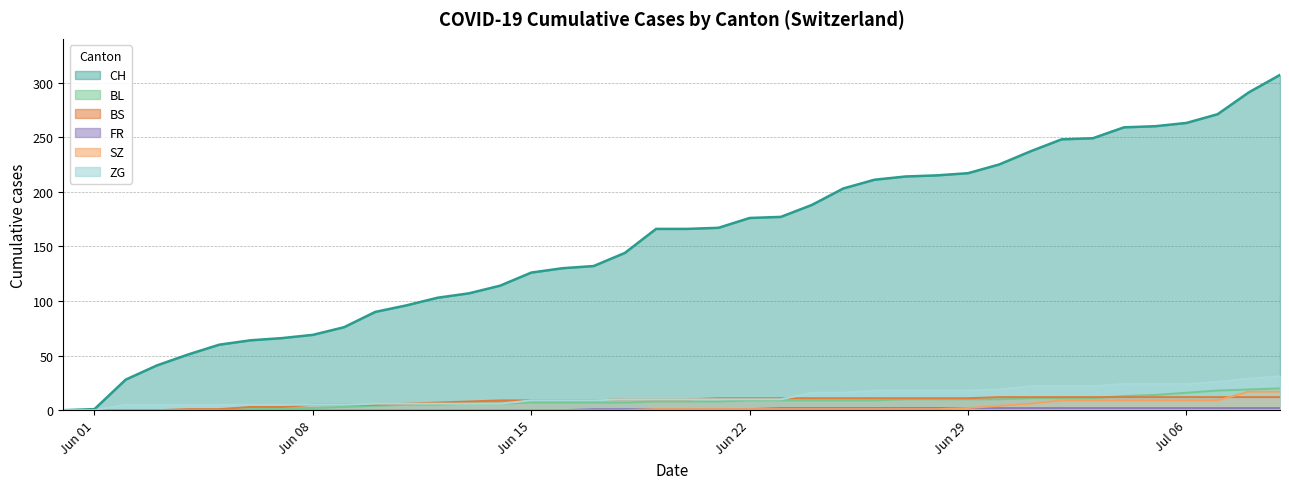

What is the maximum value shown in the chart?

307